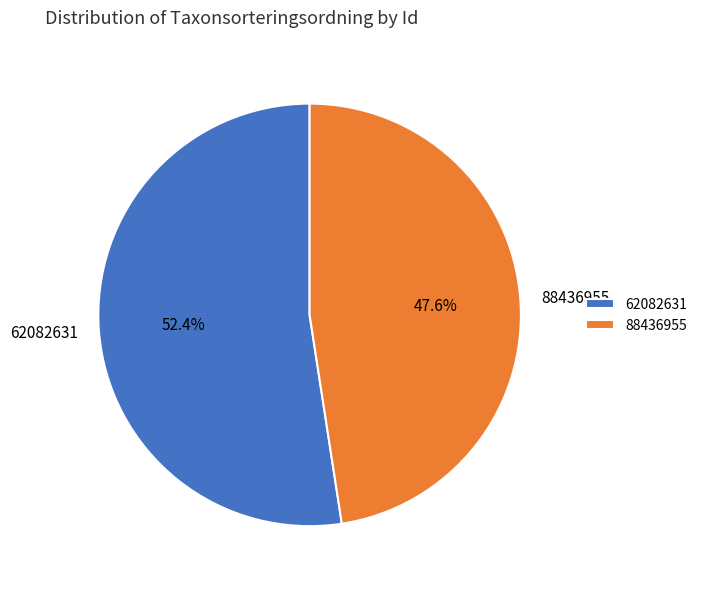

True or false: 88436955 accounts for 37% of the total.

False